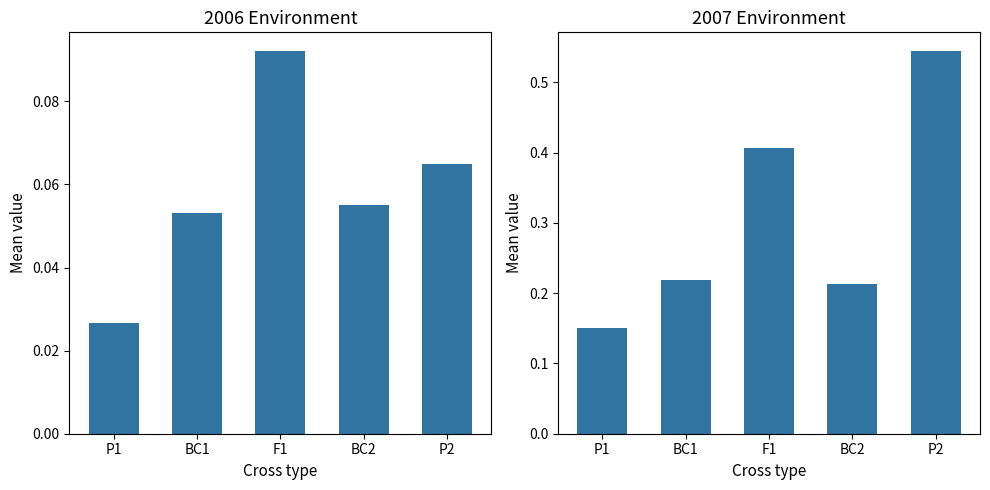

Is it true that the value at F1 is 0.4?

True